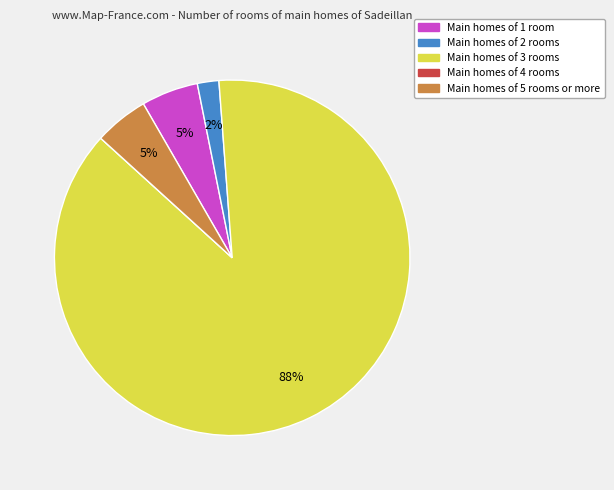

To the nearest percent, what is the difference between the largest and smallest slice percentages?

88%